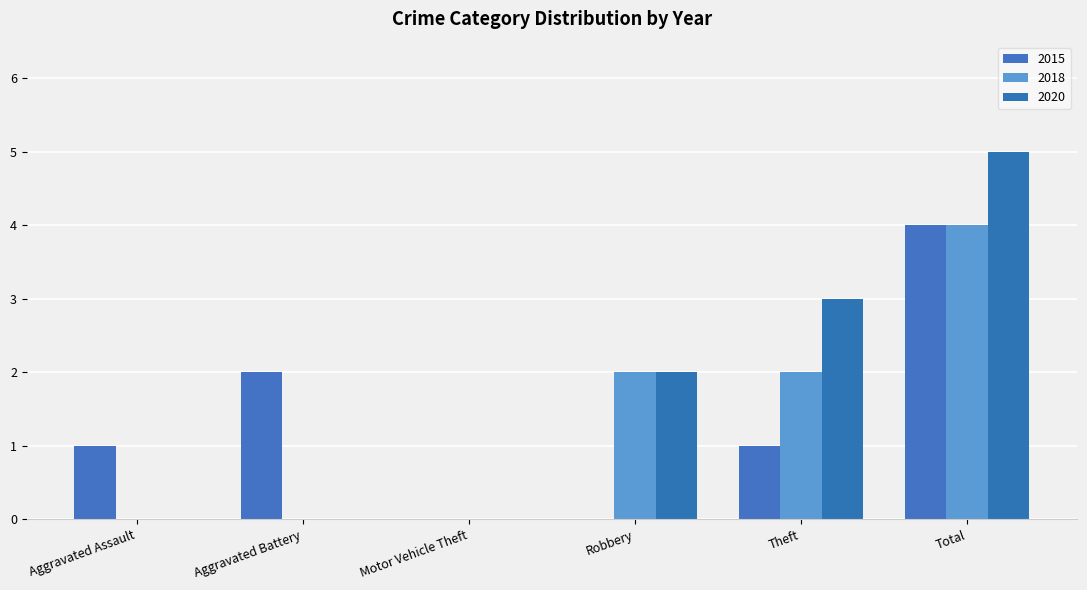

Rank the categories by 2020 value from lowest to highest.

Aggravated Assault, Aggravated Battery, Motor Vehicle Theft, Robbery, Theft, Total